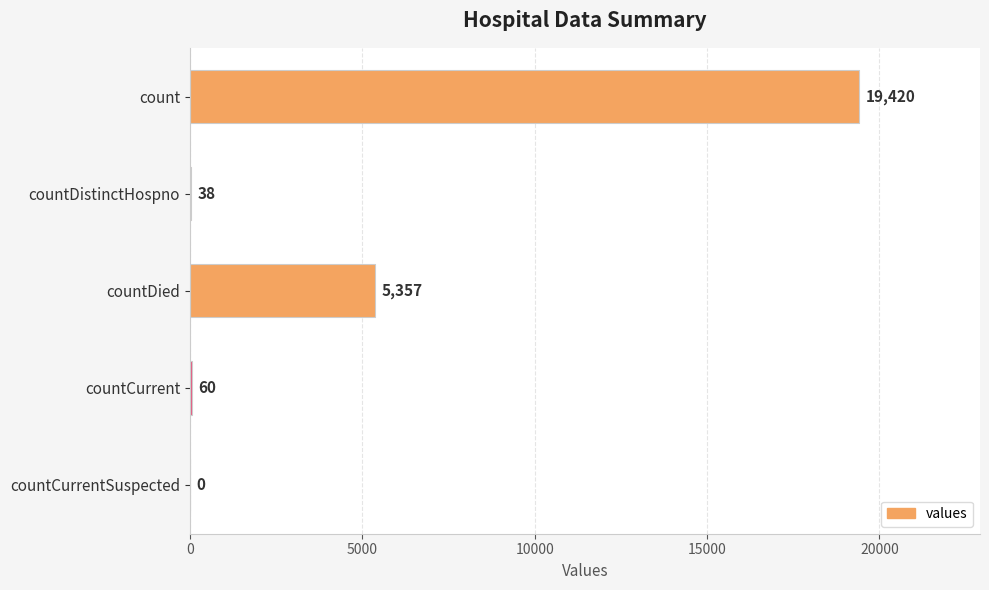

Is it true that the value at countCurrentSuspected is 0?

True